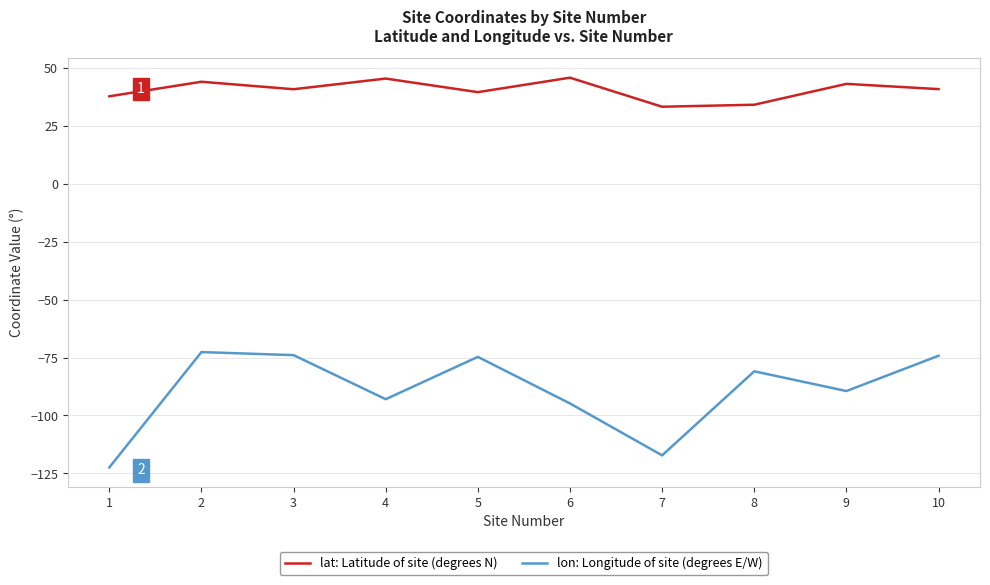

What is the spread (max minus min) of values at 2?

116.6